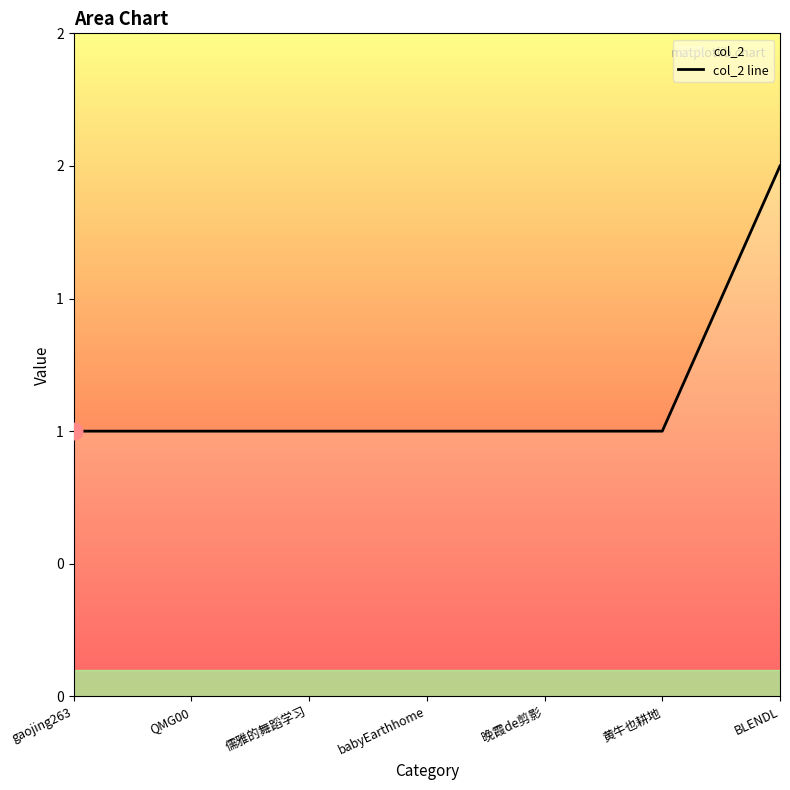

What is the ratio of the value at gaojing263 to the value at babyEarthhome?

1.0